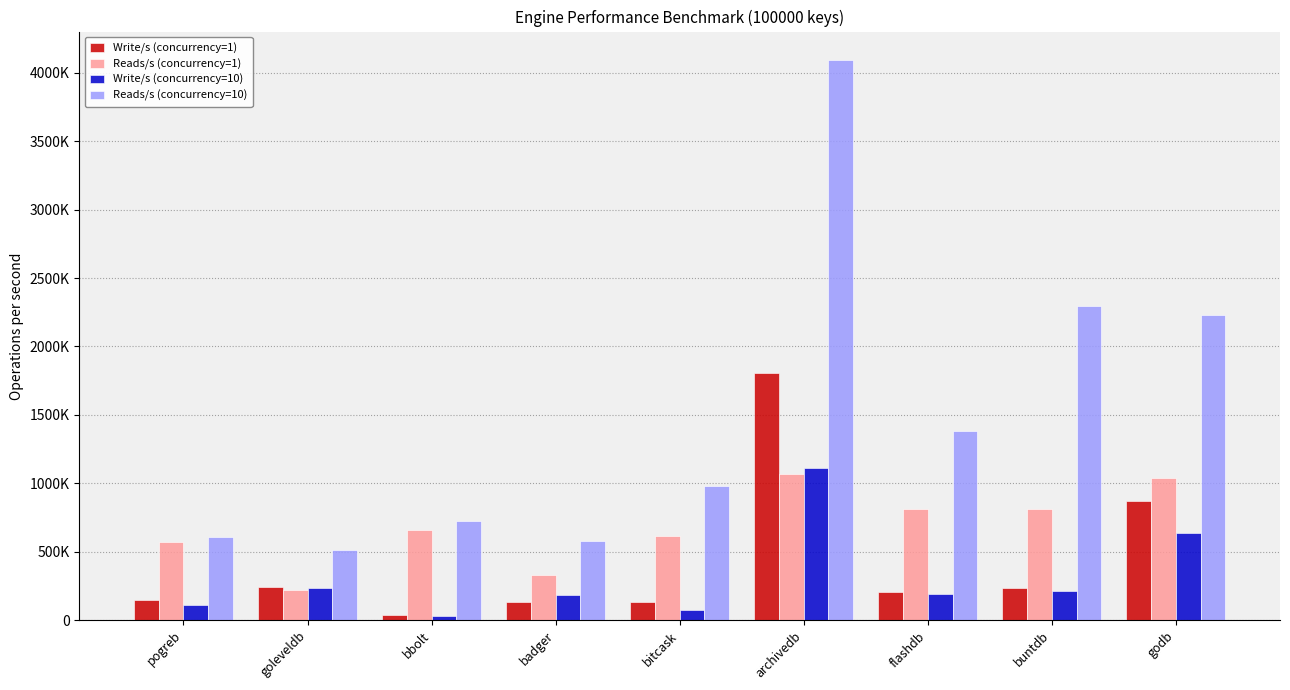

What is the approximate value of Reads/s (concurrency=1) at archivedb?

1067870